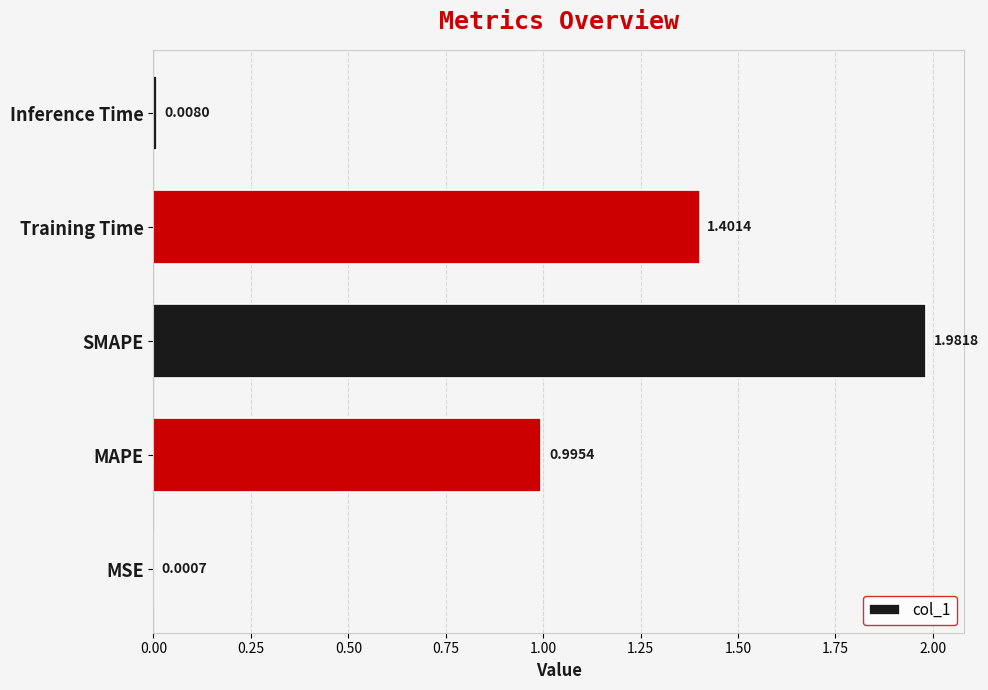

Which category has the highest value across all series?

SMAPE